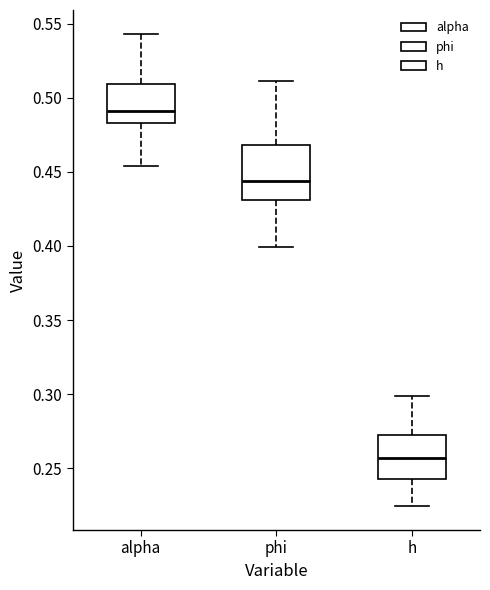

Which box is the tallest, from its lower edge to its upper edge?

phi